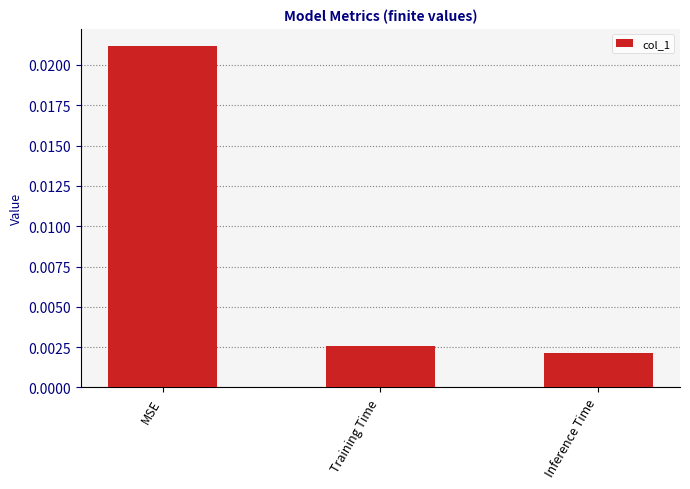

Which has a higher value, MSE or Inference Time?

MSE